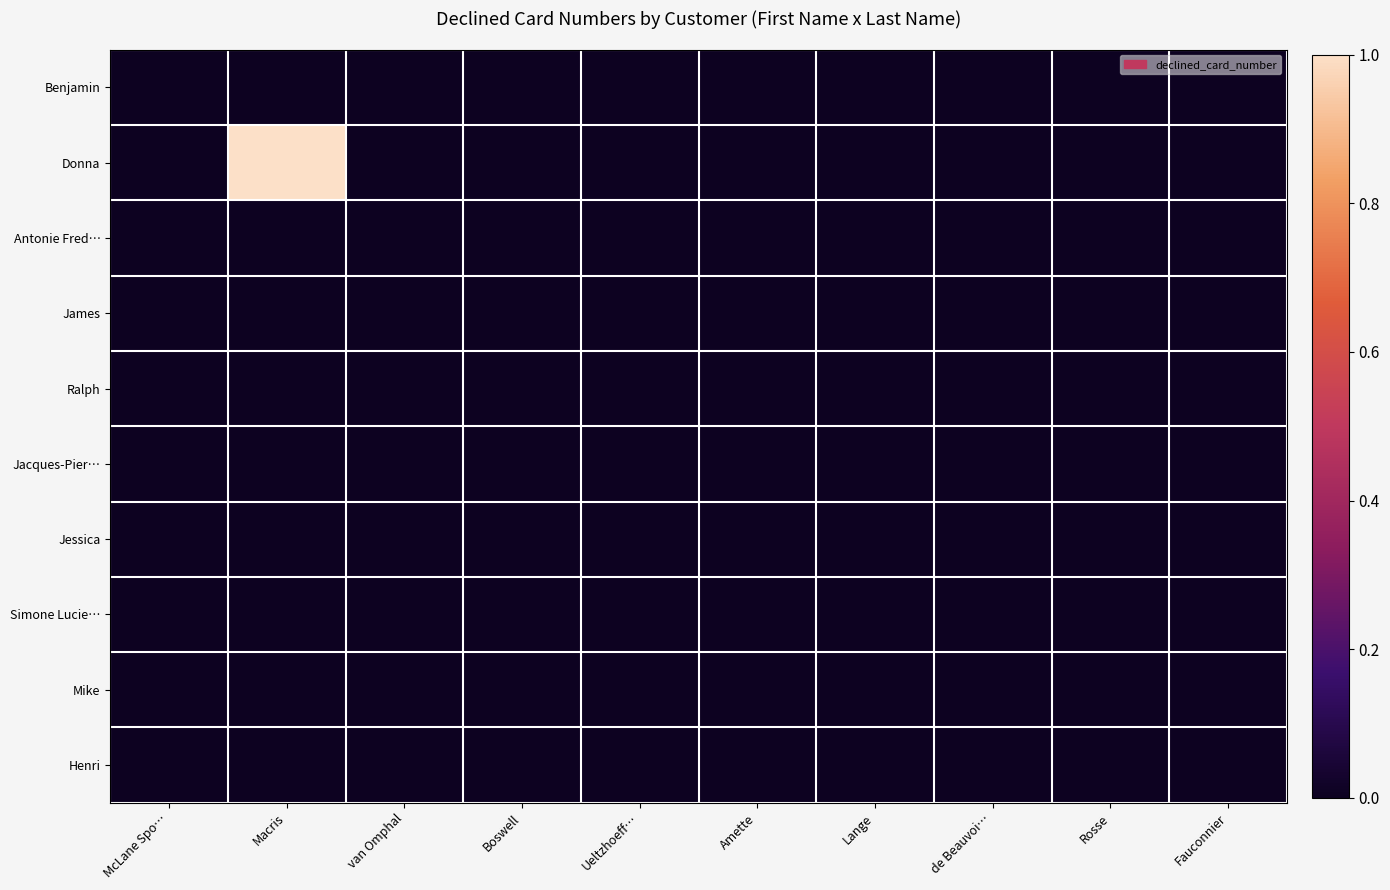

At which category does the chart reach its peak across all series?

Macris